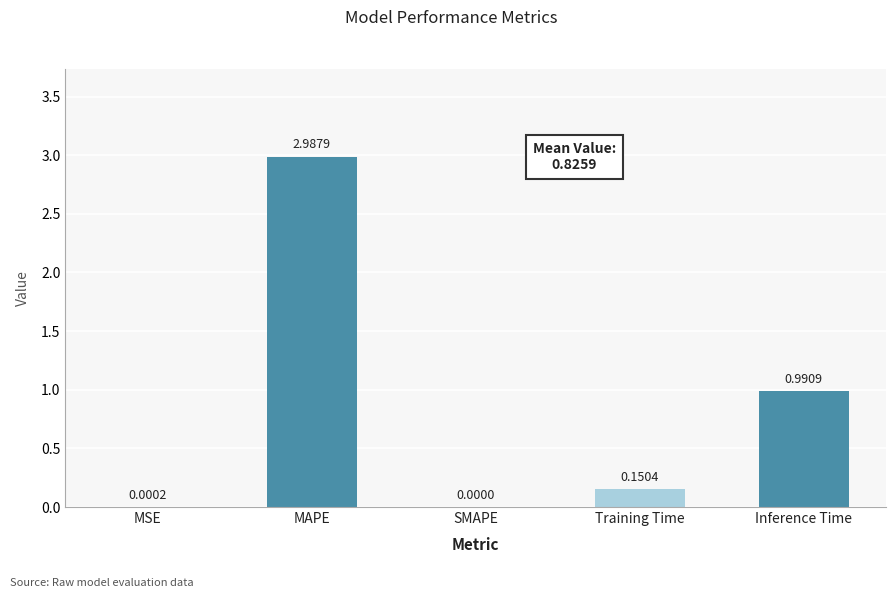

What is the change in value from MSE to Training Time?

+0.2